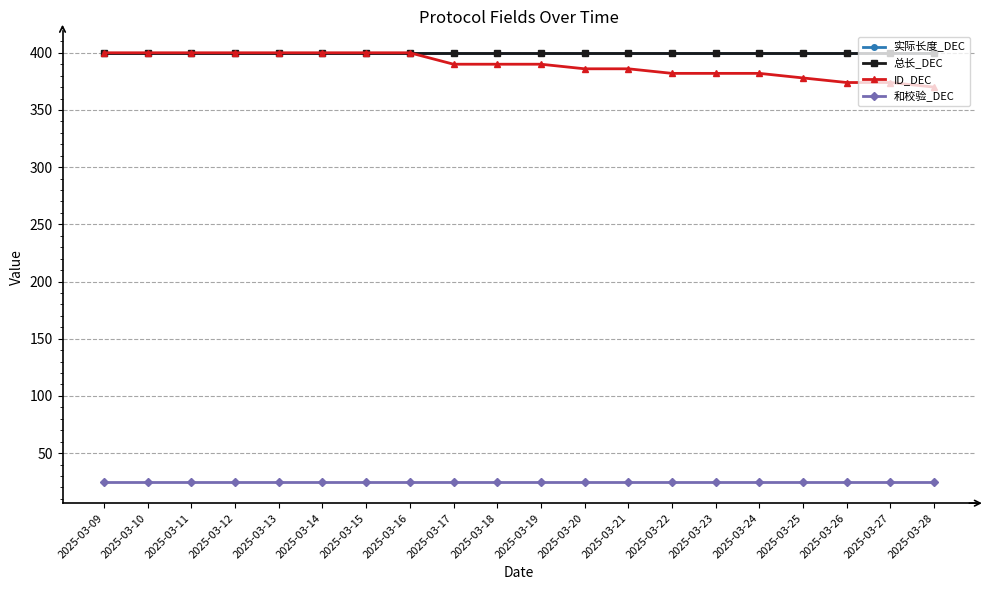

Does the chart have visible grid lines?

Yes